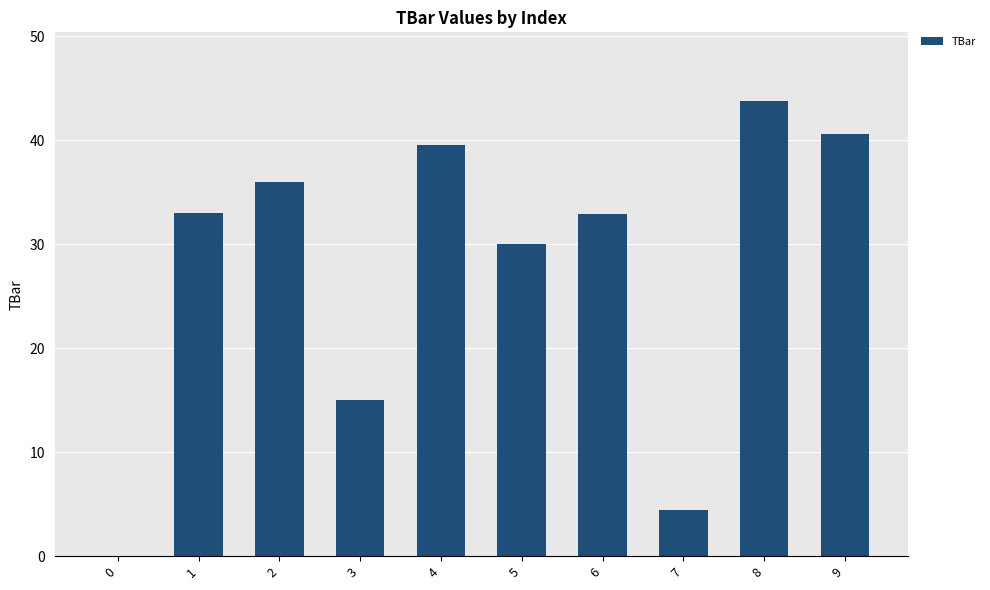

True or false: the data shows 54.4 at 1.

False